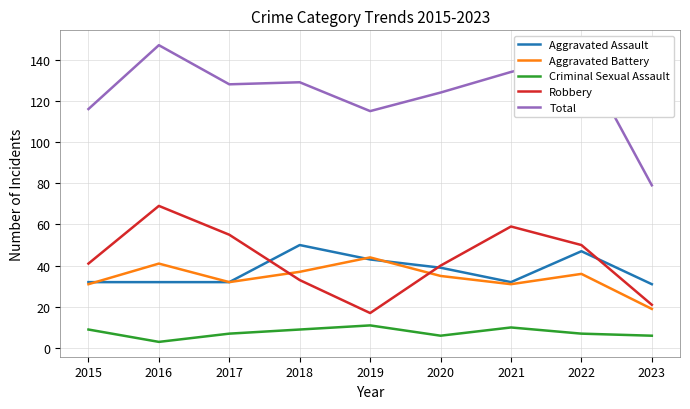

Is the value of Total at 2017 greater than the value of Criminal Sexual Assault at 2018?

Yes